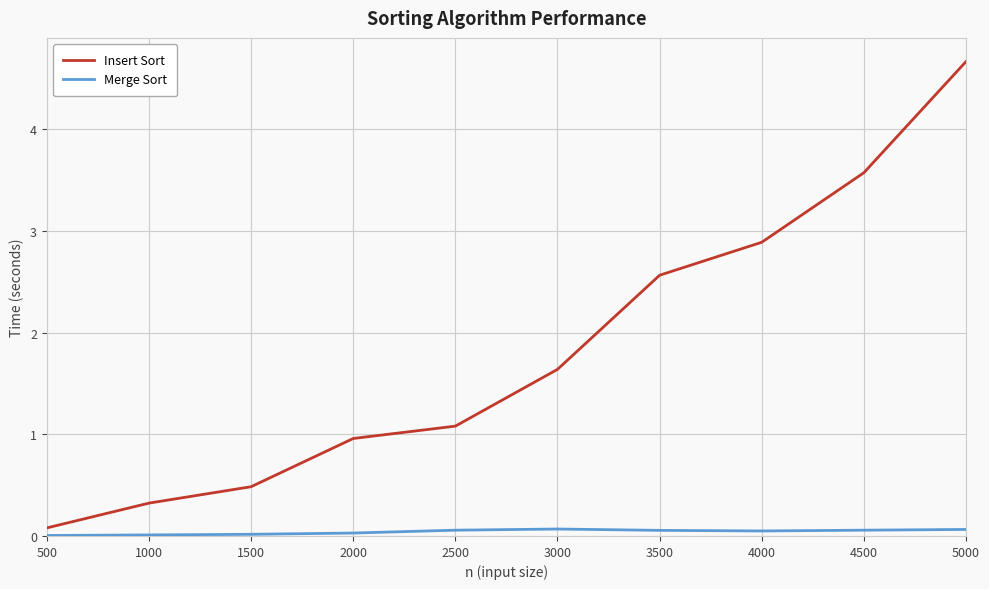

List the series in order of their peak value, highest first.

Insert Sort, Merge Sort